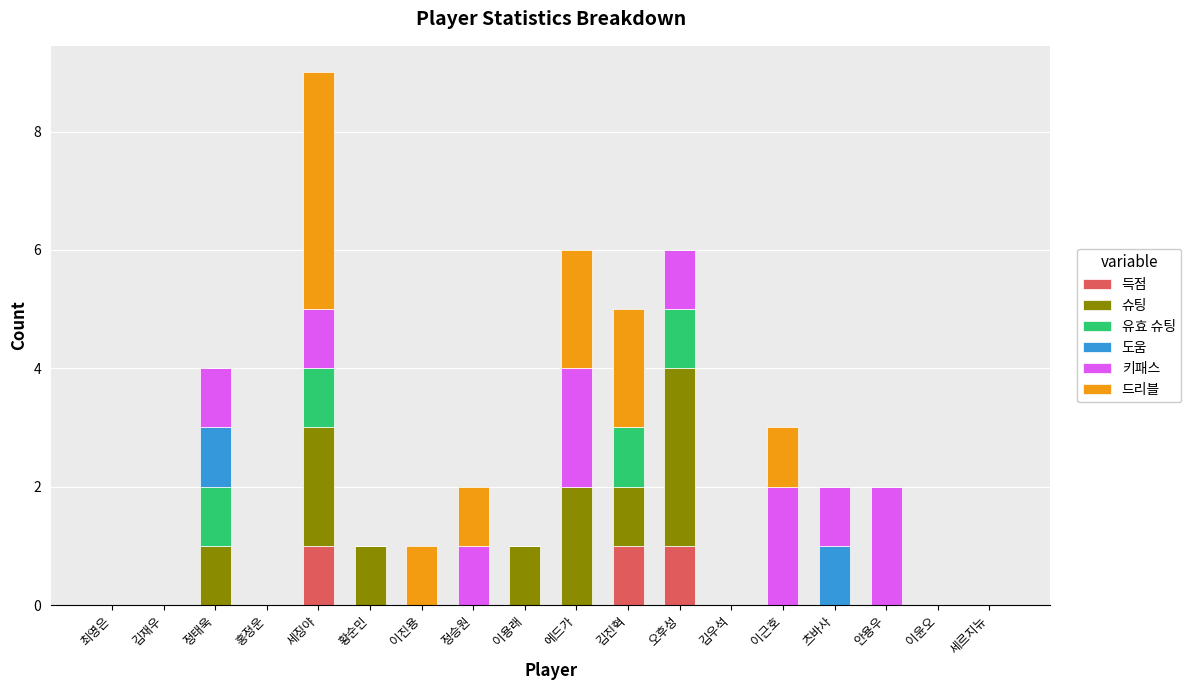

At which category is the sum across all series the highest?

세징야